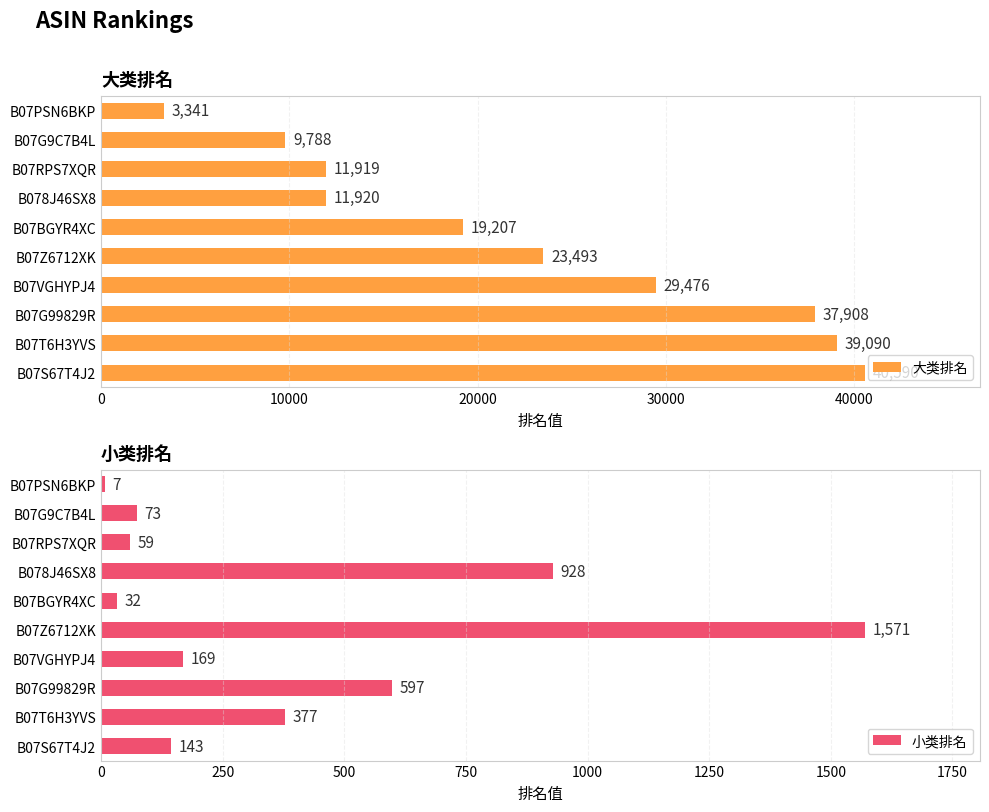

How many bars are there in each group?

2